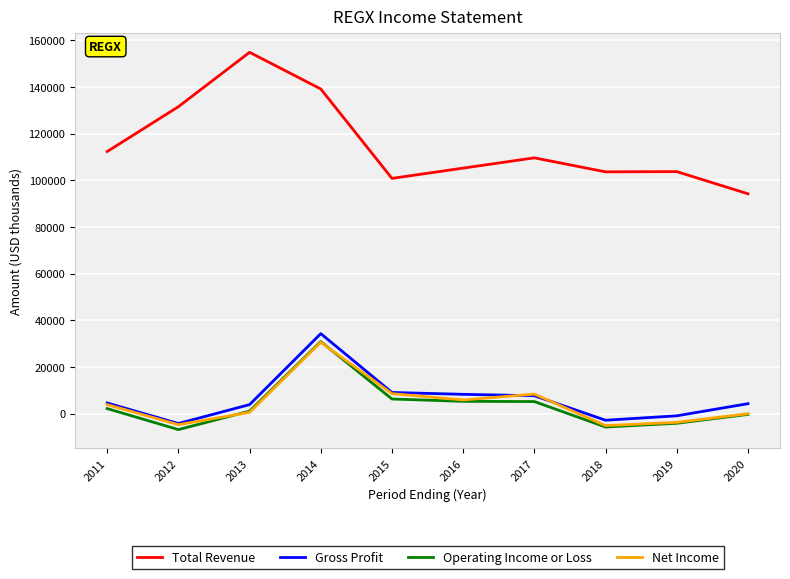

Is the value of Operating Income or Loss at 2018 greater than the value of Gross Profit at 2020?

No